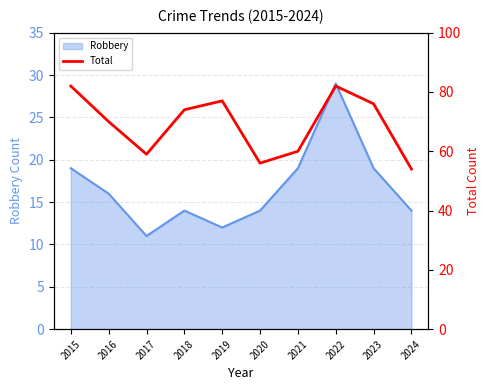

Is it true that Robbery equals 11 at 2017?

True